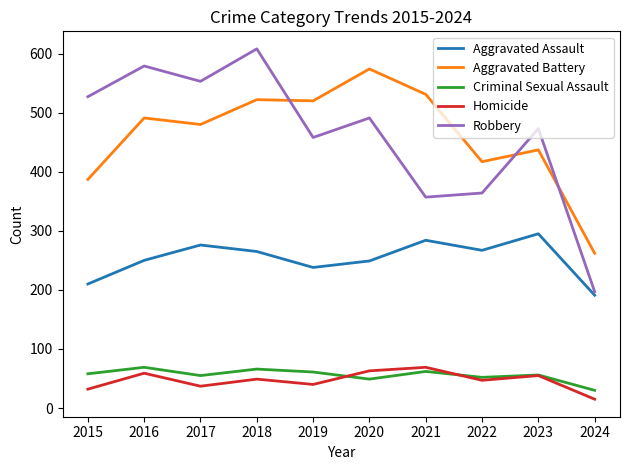

True or false: Robbery and Homicide intersect in this chart.

False